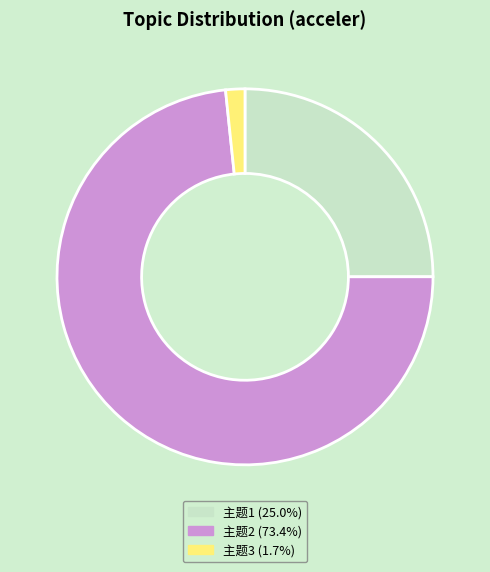

What is the largest slice in the pie chart?

主题2